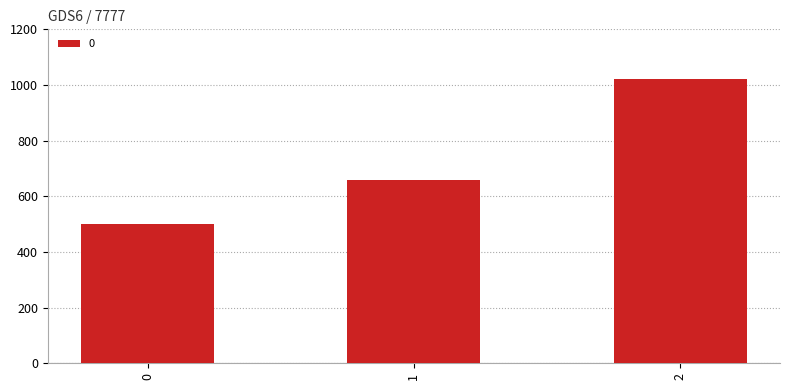

Reading left to right, what are all the values shown in this chart?

0=500	1=660	2=1020